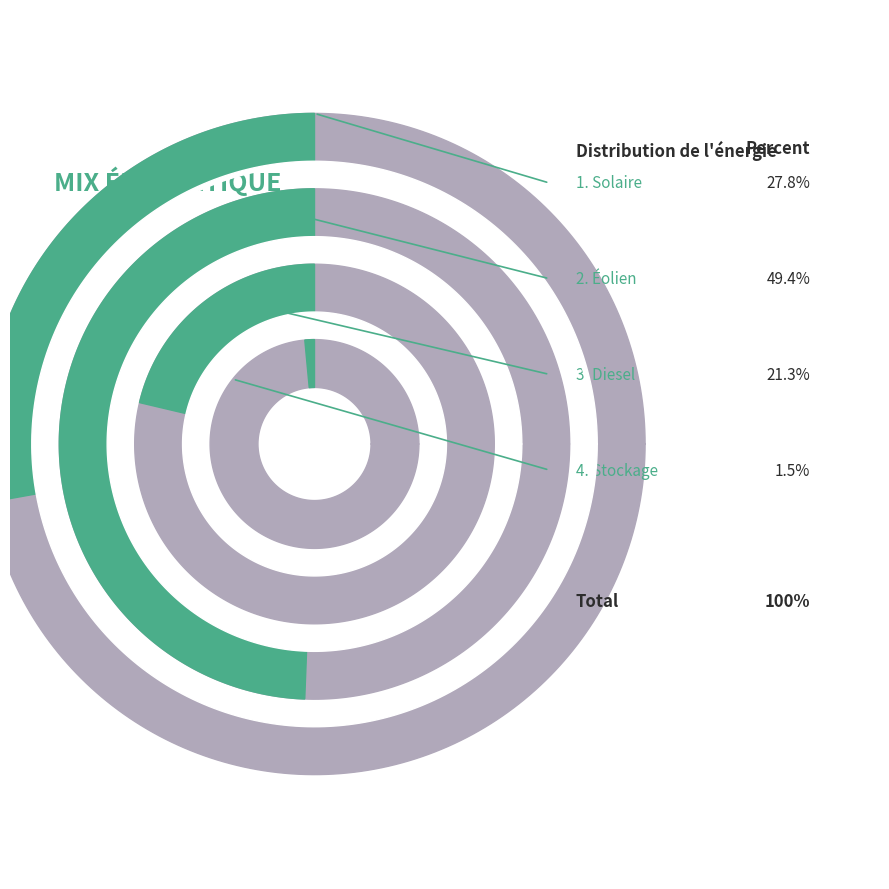

Which slice is the largest?

Éolien